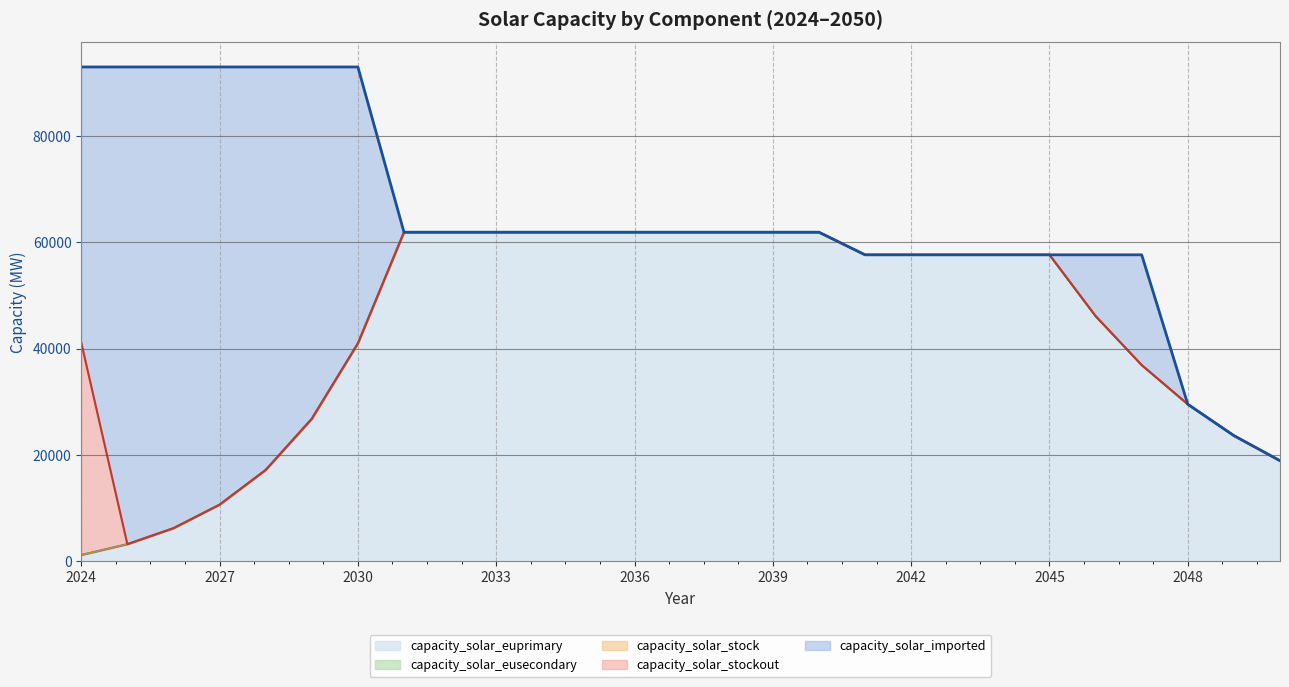

Reading left to right, list all the values displayed in this chart.

capacity_solar_imported: 51881.3	89841.5	86834.5	82402.0	75868.0	66236.2	52038.0	0.0	0.0	0.0	0.0	0.0	0.0	0.0	0.0	0.0	0.0	0.0	0.0	0.0	0.0	0.0	11531.0	20755.9	0.0	0.0	0.0
capacity_solar_stockout: 40000.0	0.0	0.0	0.0	0.0	0.0	0.0	0.0	0.0	0.0	0.0	0.0	0.0	0.0	0.0	0.0	0.0	0.0	0.0	0.0	0.0	0.0	0.0	0.0	0.0	0.0	0.0
capacity_solar_euprimary: 1138.7	3178.5	6185.5	10618.0	17152.0	26783.8	40982.0	61911.5	61911.5	61911.5	61911.5	61911.5	61911.5	61911.5	61911.5	61911.5	61911.5	57655.2	57655.2	57655.2	57655.2	57655.2	46124.2	36899.3	29519.5	23615.6	18892.5
capacity_solar_eusecondary: 0.0	0.0	0.0	0.0	0.0	0.0	0.0	0.0	0.0	0.0	0.0	0.0	0.0	0.0	0.0	0.0	0.0	0.0	0.0	0.0	0.0	0.0	0.0	0.0	0.0	0.0	0.0
capacity_solar_stock: 0.0	0.0	0.0	0.0	0.0	0.0	0.0	0.0	0.0	0.0	0.0	0.0	0.0	0.0	0.0	0.0	0.0	0.0	0.0	0.0	0.0	0.0	0.0	0.0	0.0	0.0	0.0